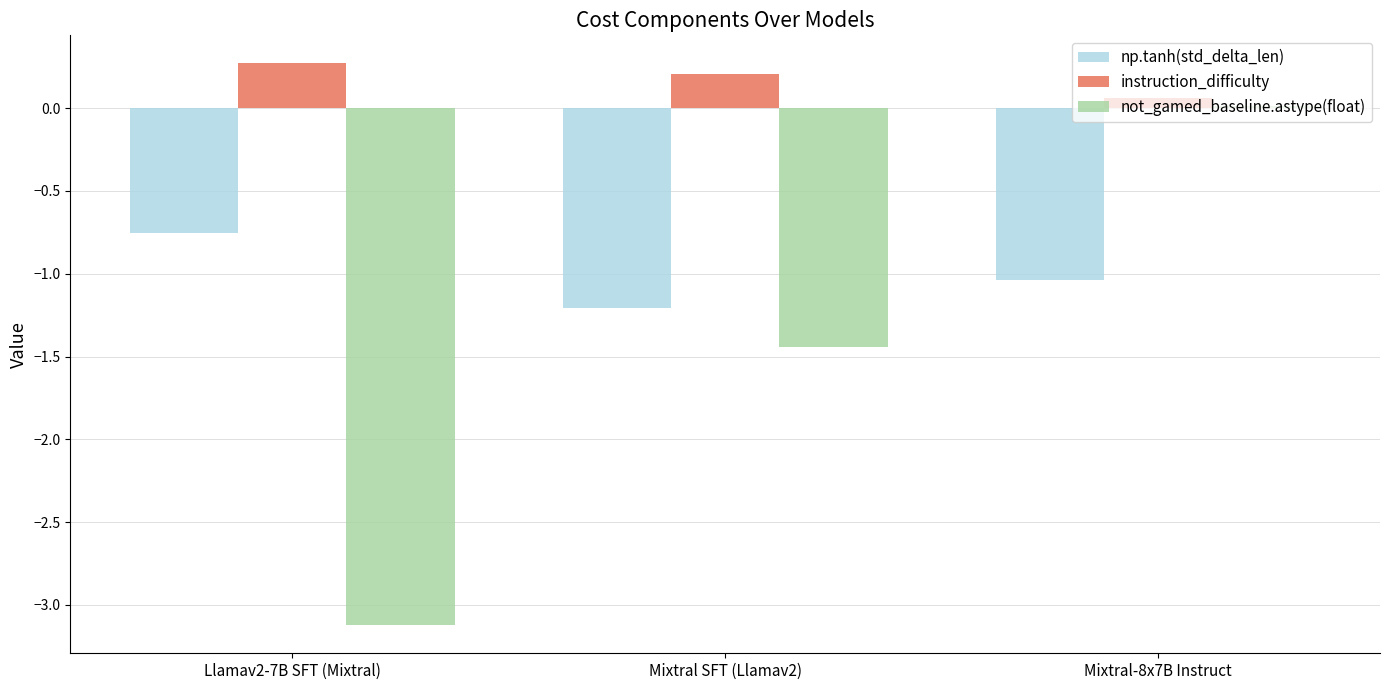

The value of np.tanh(std_delta_len) at Mixtral SFT (Llamav2) is -1.2. True or false?

True